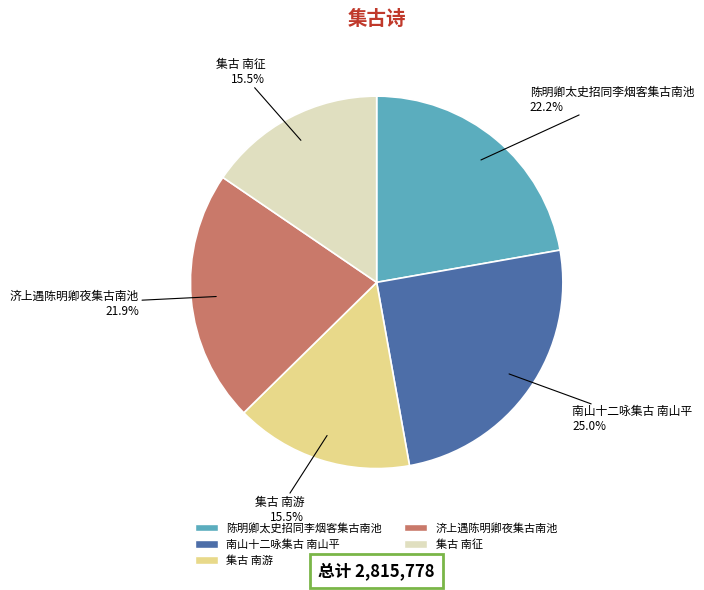

What is the total percentage of 陈明卿太史招同李烟客集古南池 and 集古 南征?

37.7%